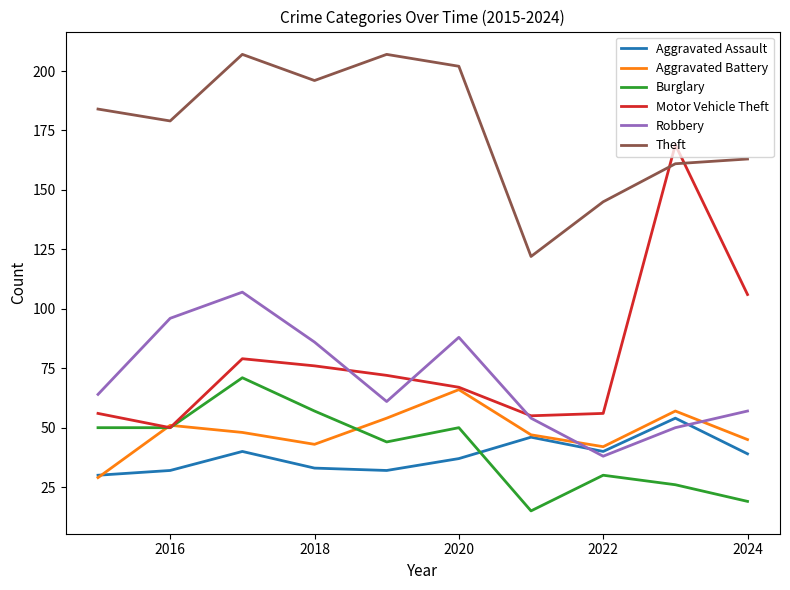

What is the highest value of the Aggravated Battery series?

66